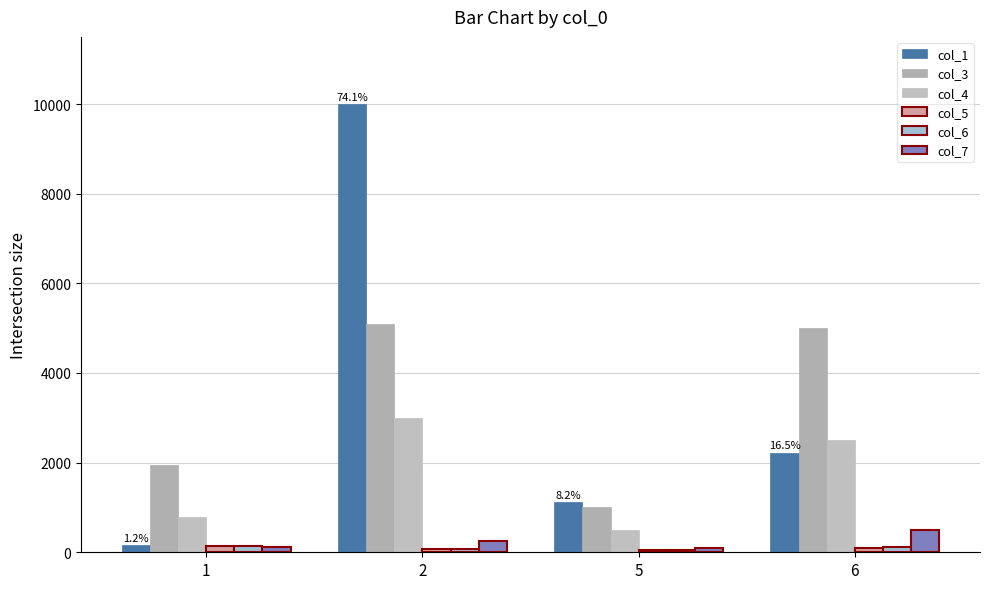

How many values in the col_5 series are below 100?

2